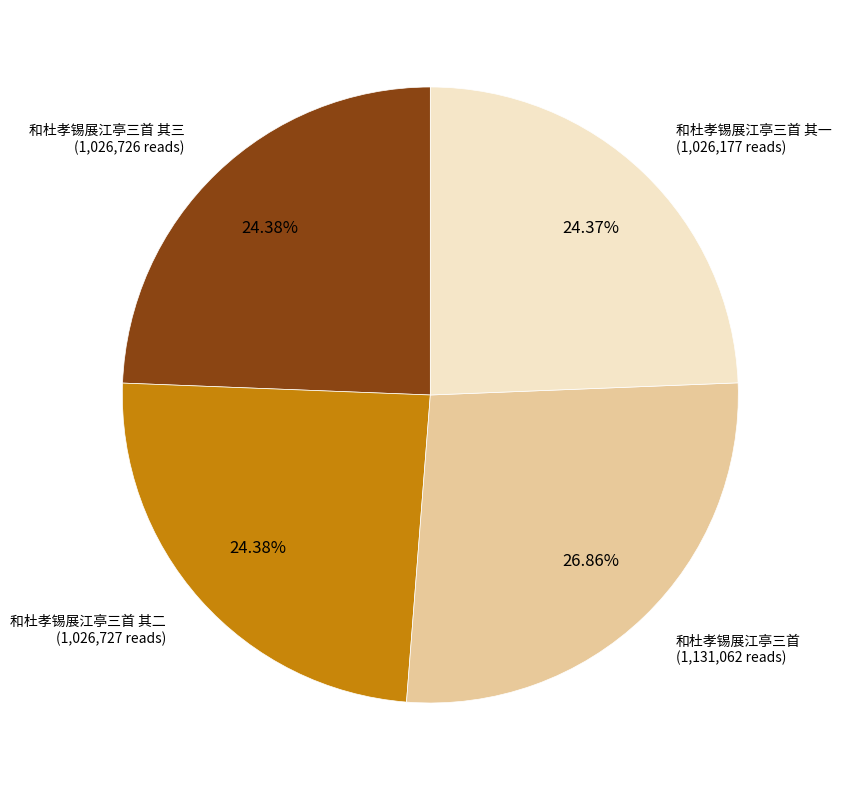

Is there any slice that represents more than half of the pie?

No